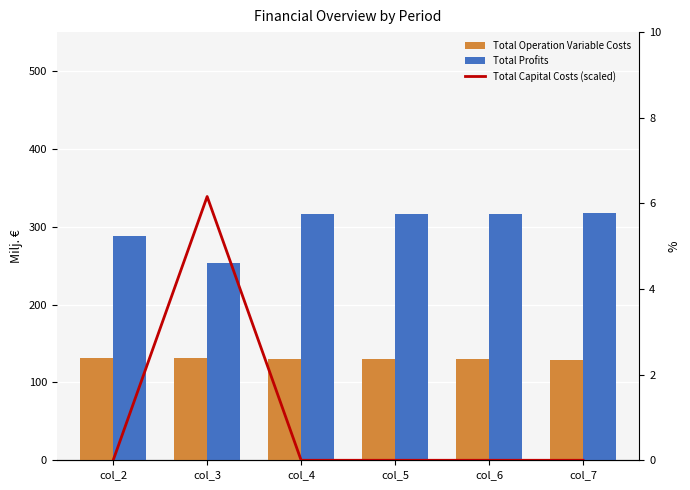

How many series are shown in this chart?

3